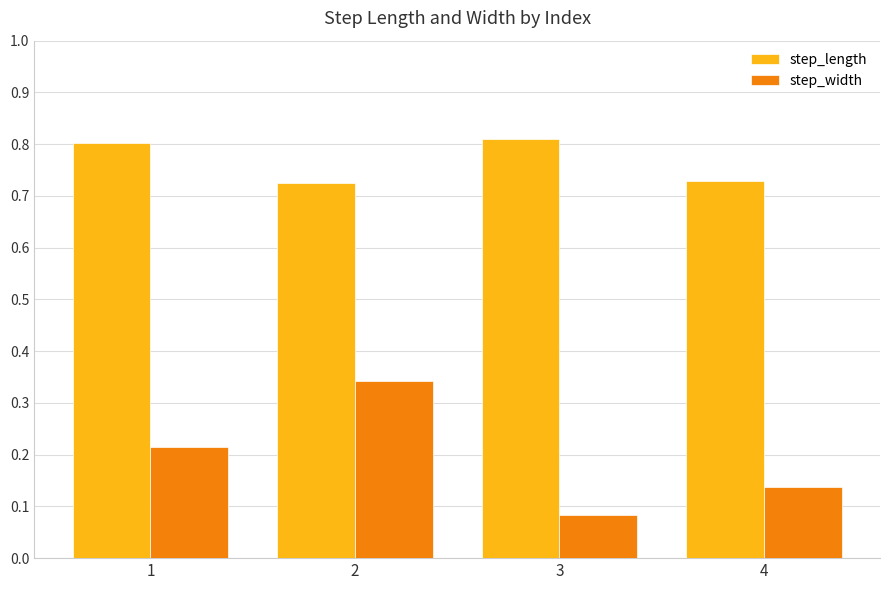

What is the total value across all series at 4?

0.9